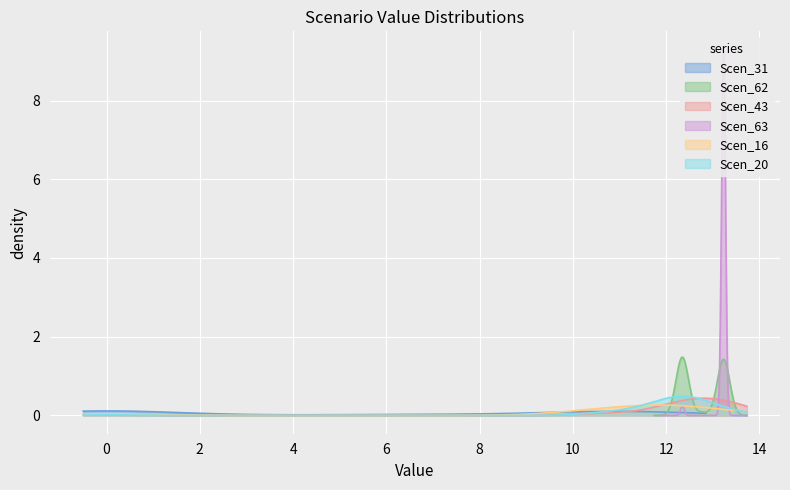

At 32, list the series in order from largest to smallest.

Scen_63, Scen_62, Scen_43, Scen_20, Scen_16, Scen_31